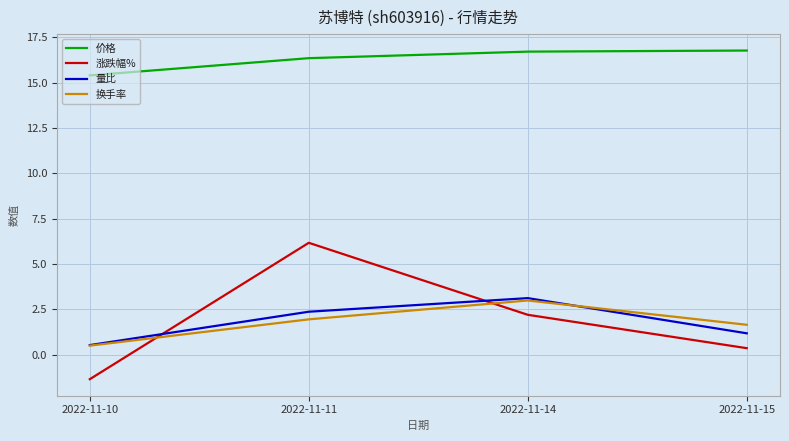

What is the maximum value for 价格?

16.8